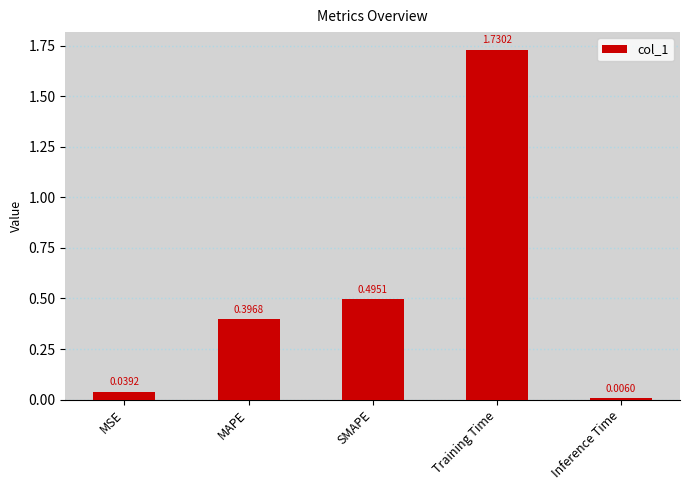

What is the sum of all values?

2.7